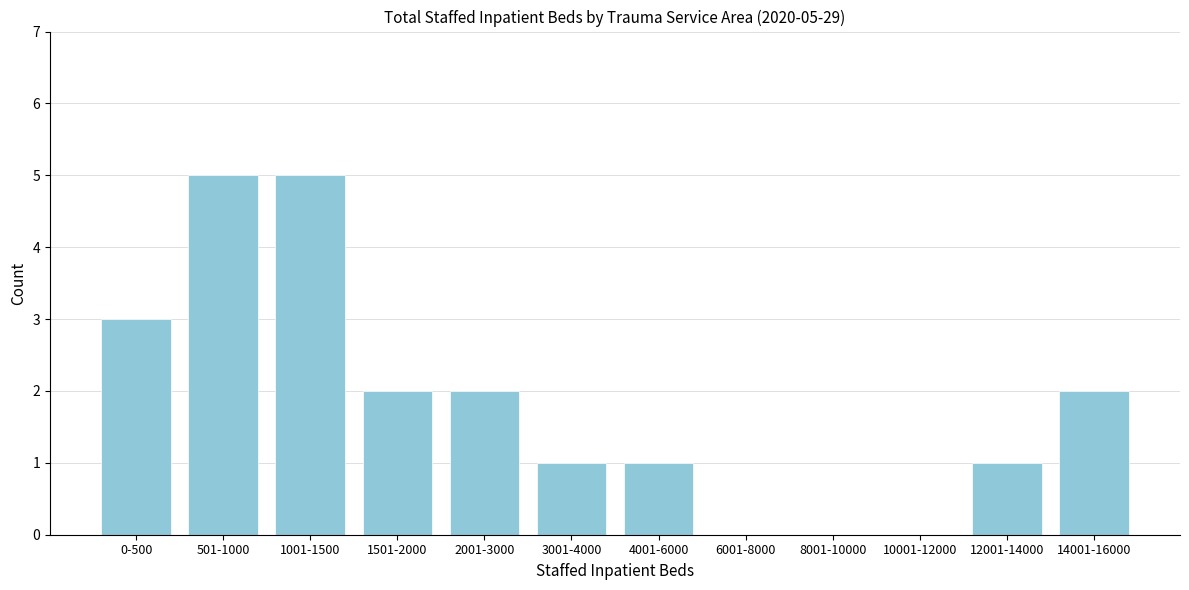

Reading left to right, extract all data points from this chart.

0-500=3	501-1000=5	1001-1500=5	1501-2000=2	2001-3000=2	3001-4000=1	4001-6000=1	6001-8000=0	8001-10000=0	10001-12000=0	12001-14000=1	14001-16000=2